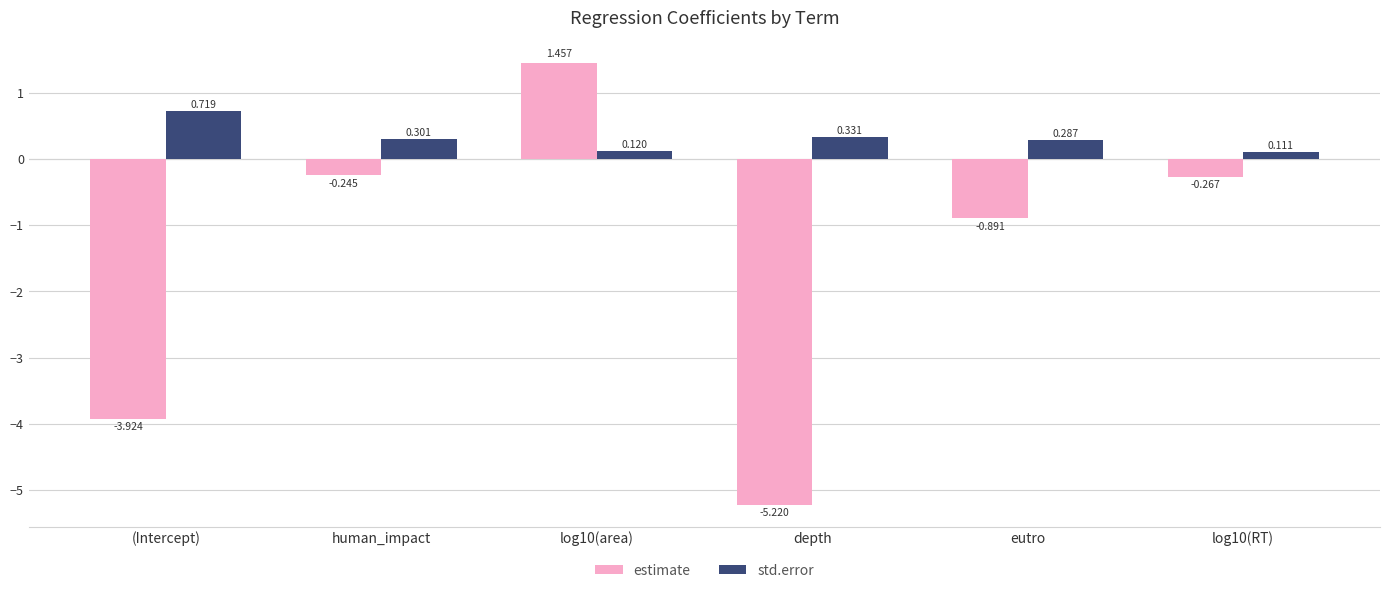

List the series in order of their peak value, lowest first.

std.error, estimate